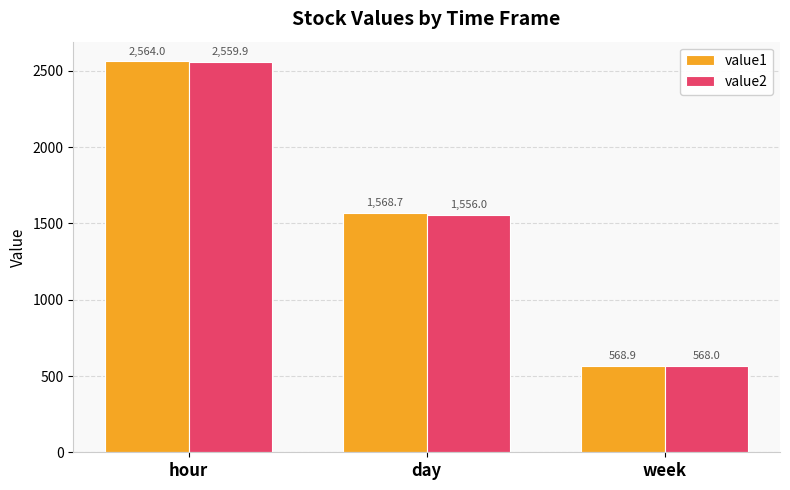

The value of value2 at day is 1556.0. True or false?

True